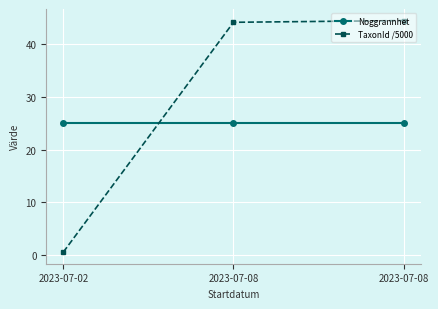

What are all the series names shown in the legend?

Noggrannhet, TaxonId /5000